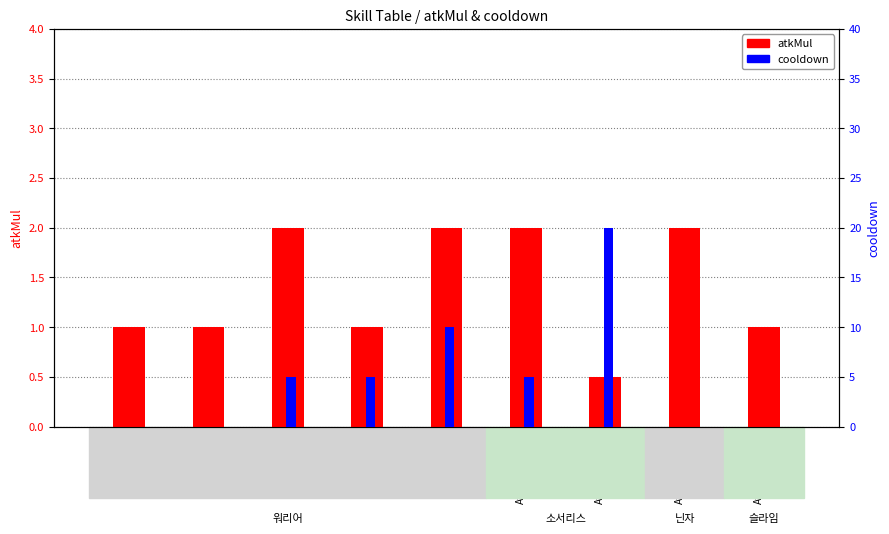

The value of cooldown at Attack(40200) is -11.2. True or false?

False